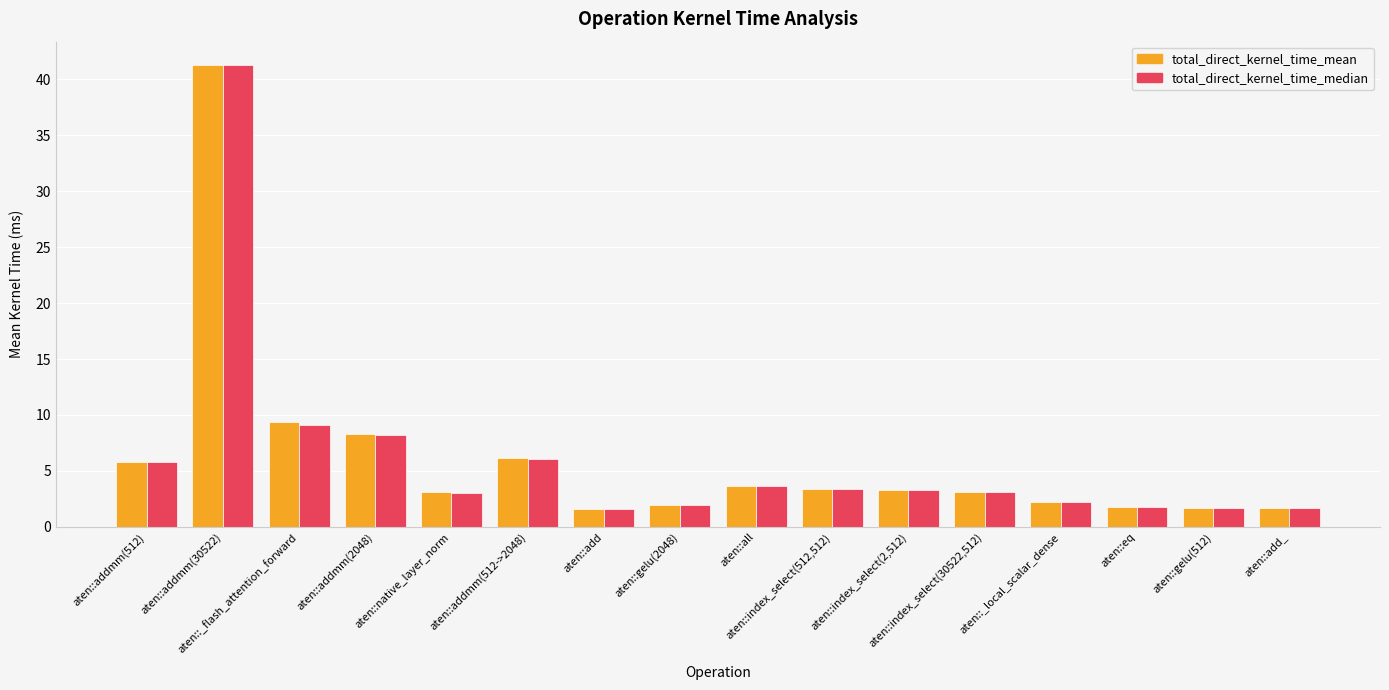

What is the minimum value shown in the chart?

1.6